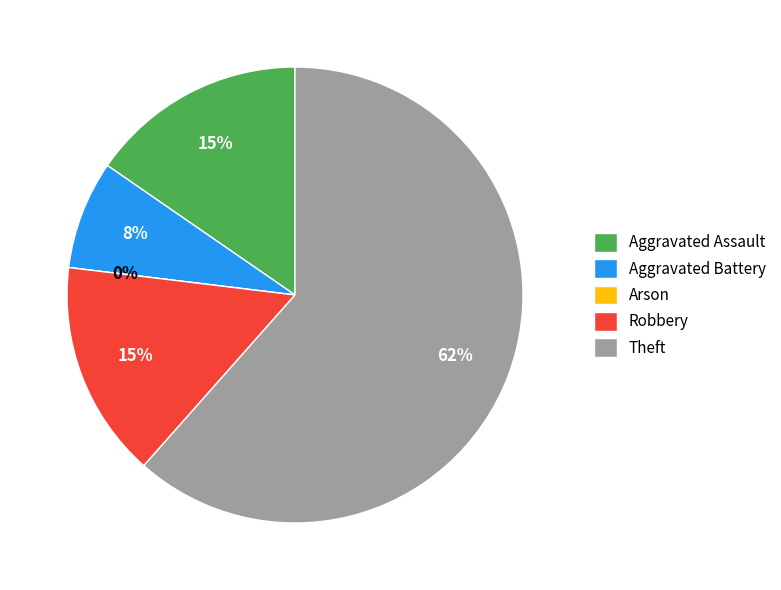

To the nearest percent, what is the combined percentage of Aggravated Battery and Robbery?

23%